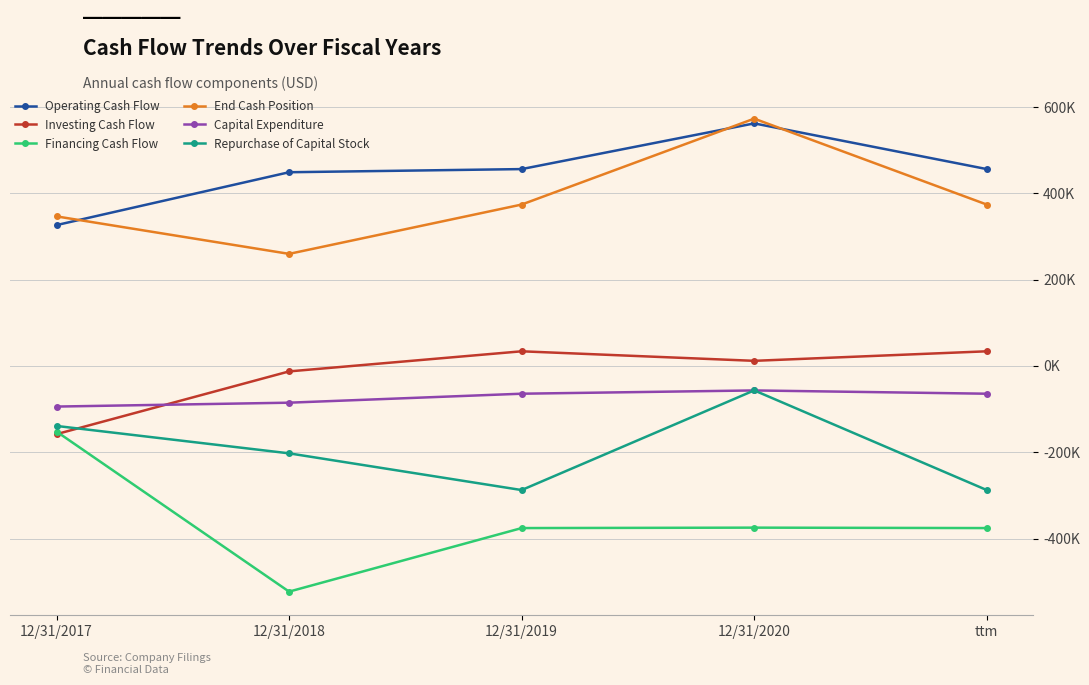

What are all the series names shown in the legend?

Operating Cash Flow, Investing Cash Flow, Financing Cash Flow, End Cash Position, Capital Expenditure, Repurchase of Capital Stock